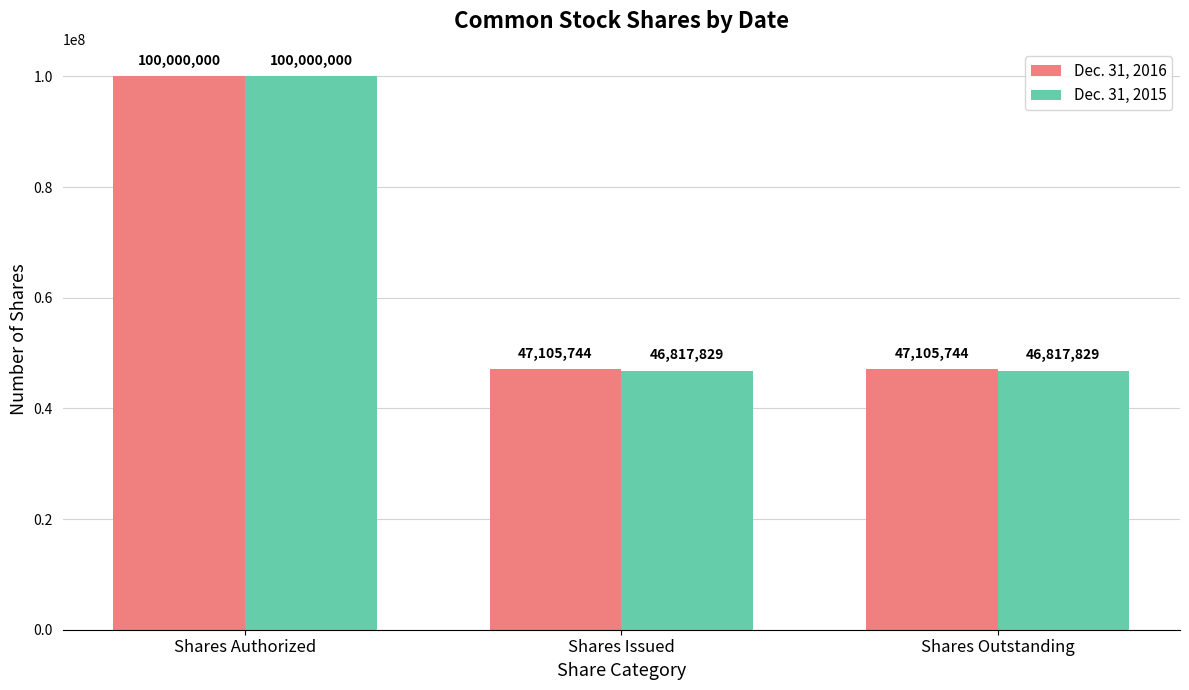

Reading left to right, extract all data points from this chart.

Dec. 31, 2016: Shares Authorized=100000000	Shares Issued=47105744	Shares Outstanding=47105744
Dec. 31, 2015: Shares Authorized=100000000	Shares Issued=46817829	Shares Outstanding=46817829